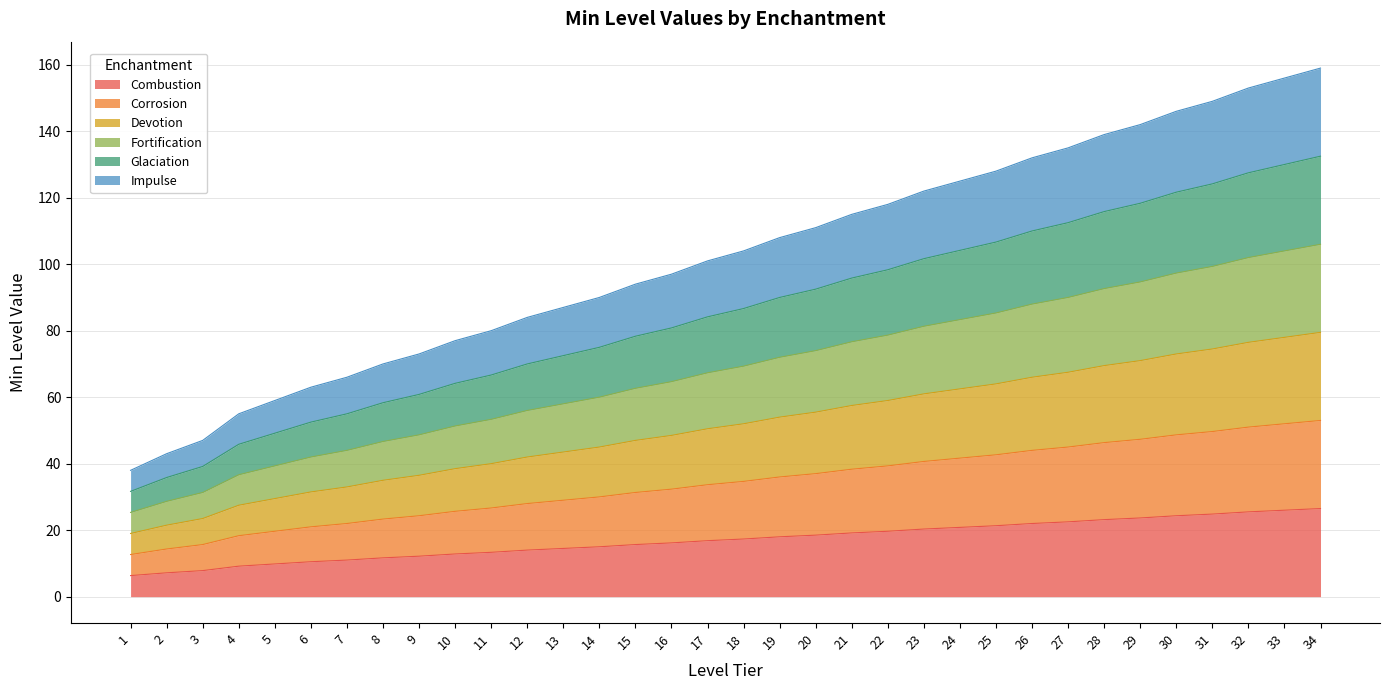

True or false: Corrosion and Glaciation cross at least once.

False